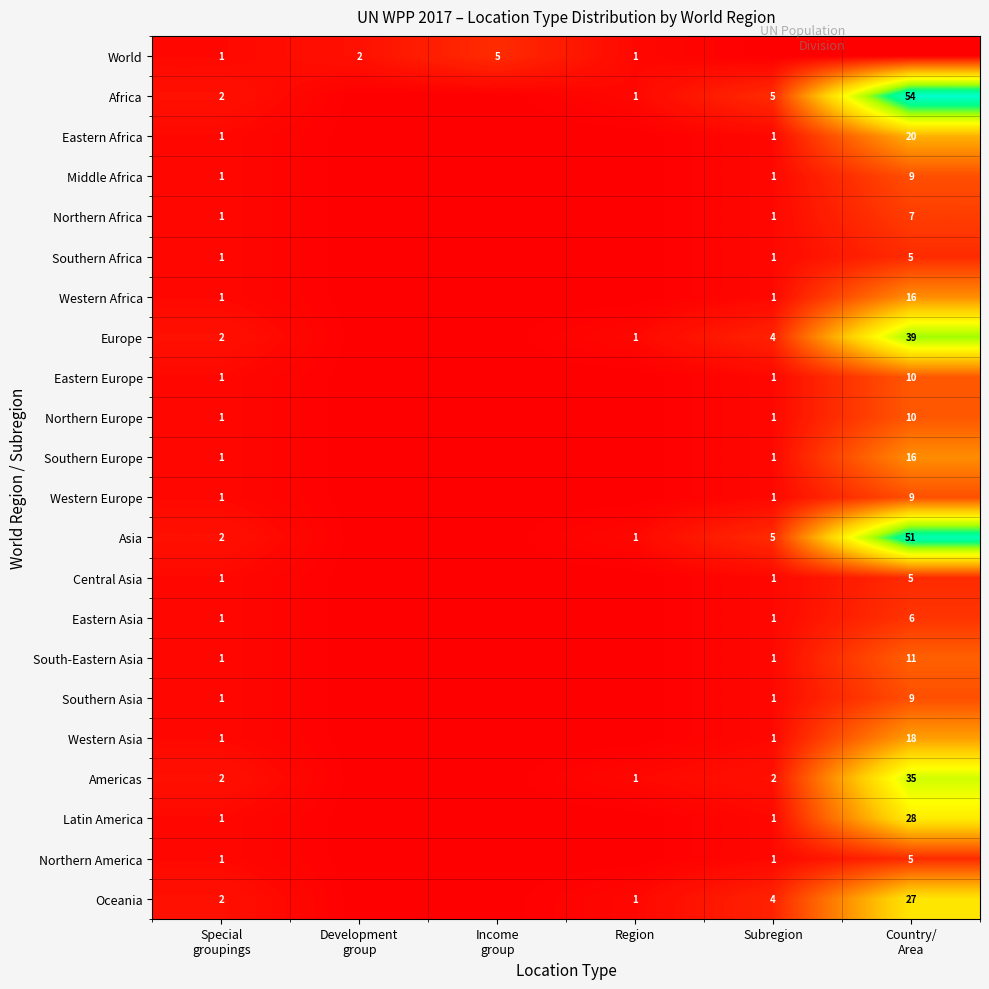

How many categories are shown in the chart?

6